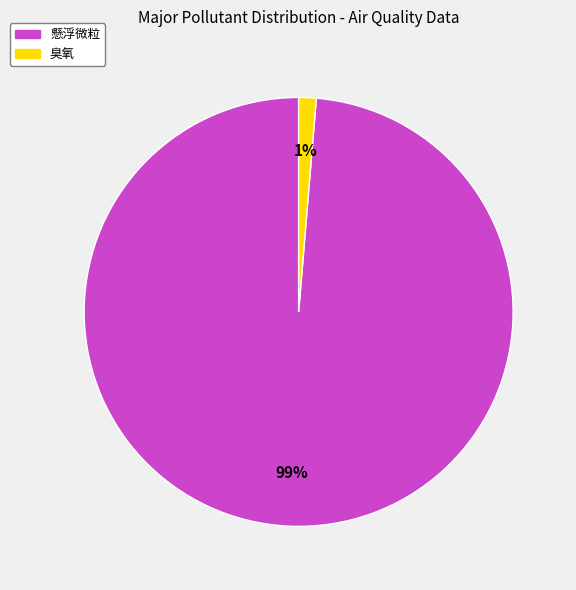

What is the smallest slice in the pie chart?

臭氧